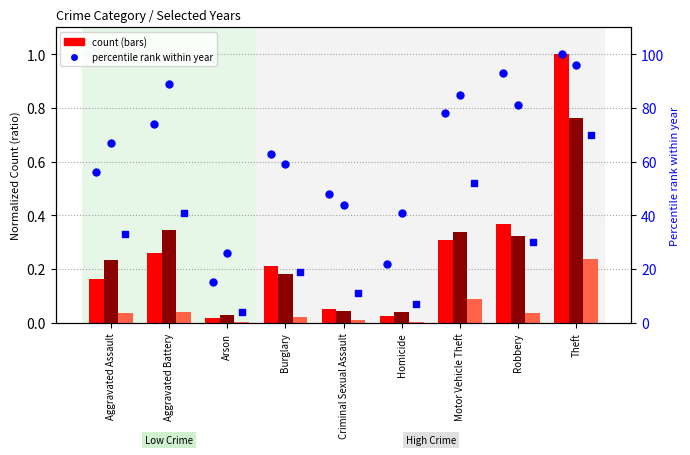

At how many categories does at least one series exceed 23?

9